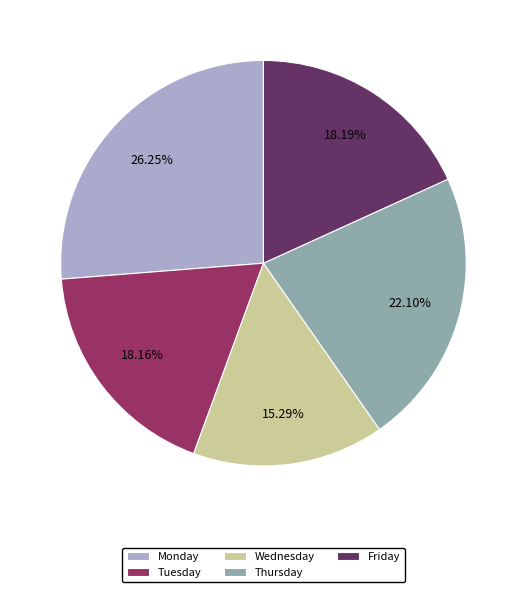

Approximately how many times larger is the value at Monday compared to Tuesday?

1.4